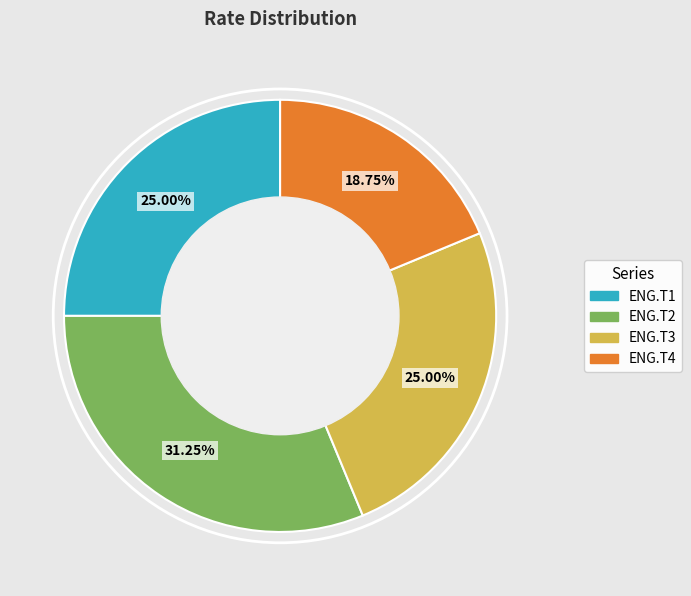

Count the number of slices in the pie.

4